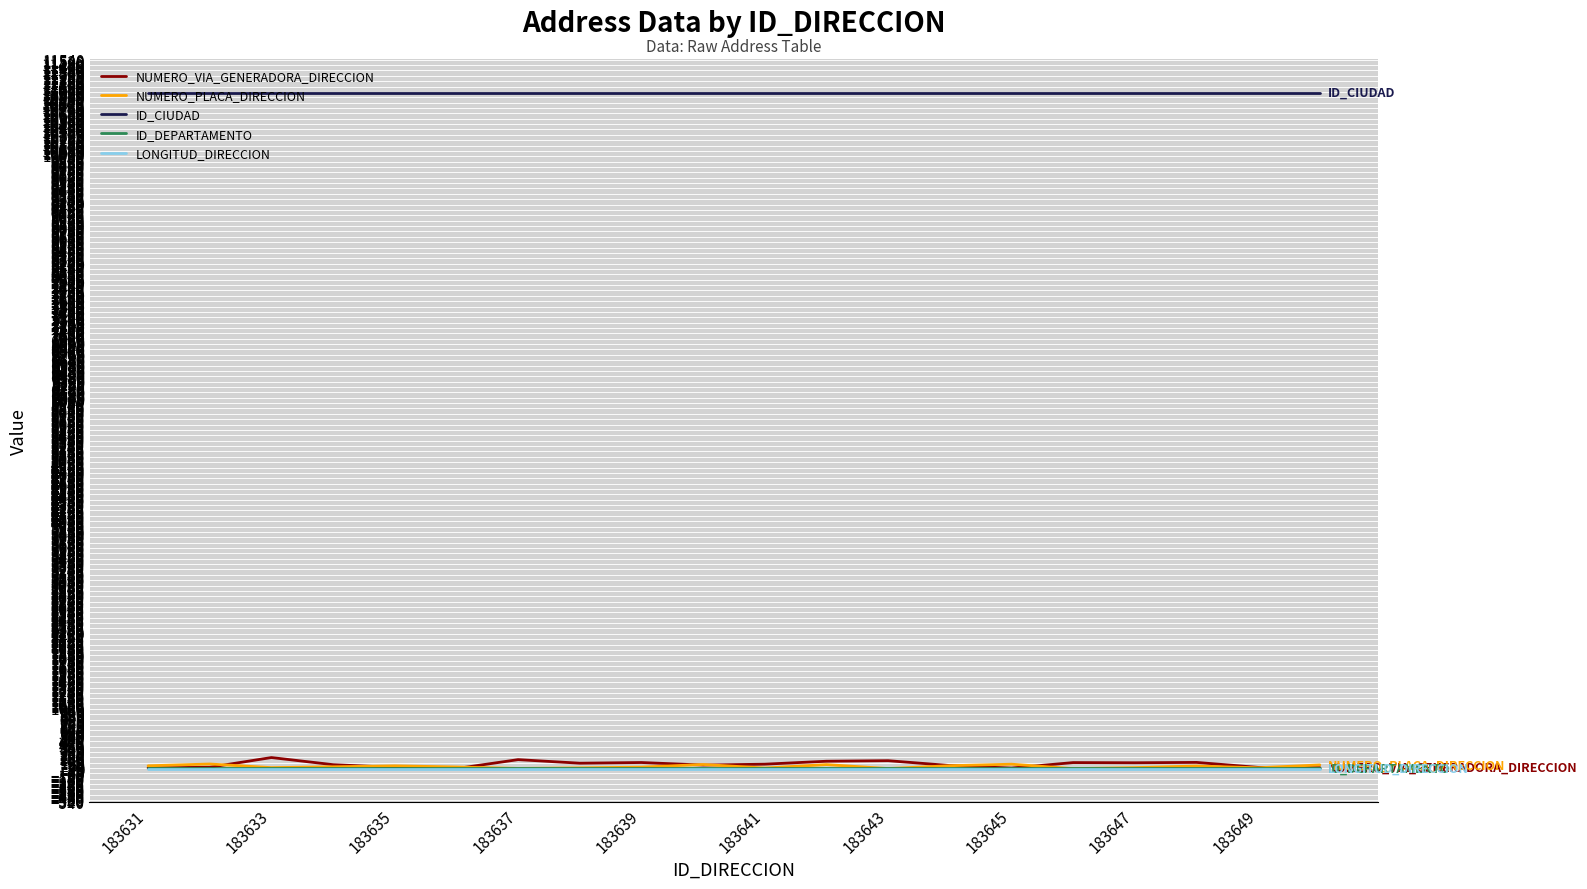

True or false: ID_CIUDAD and NUMERO_PLACA_DIRECCION intersect in this chart.

False